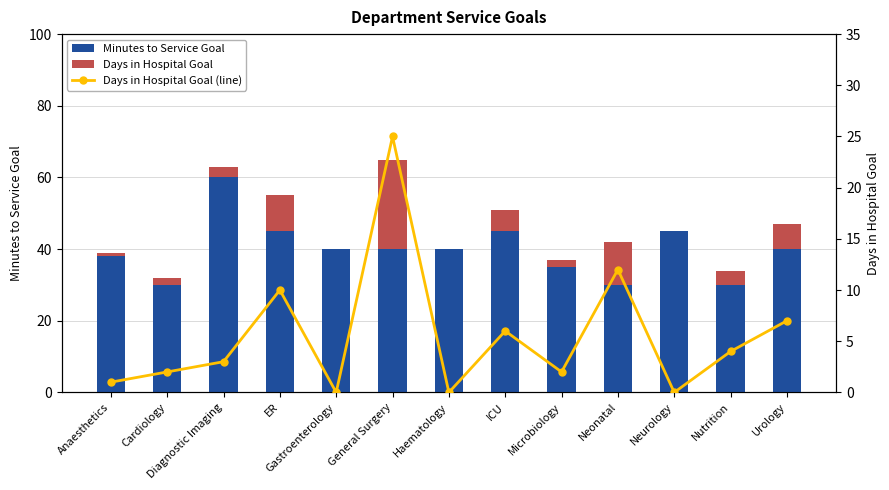

Reading left to right, transcribe all the data shown in this chart.

Minutes to Service Goal: 38	30	60	45	40	40	40	45	35	30	45	30	40
Days in Hospital Goal: 1	2	3	10	0	25	0	6	2	12	0	4	7
Days in Hospital Goal (line): 1	2	3	10	0	25	0	6	2	12	0	4	7